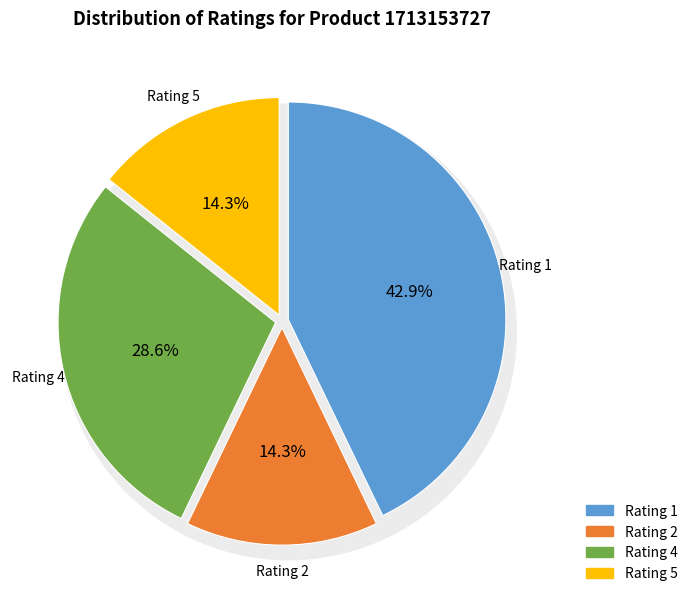

To the nearest percent, what is the difference between the largest and smallest slice percentages?

29%